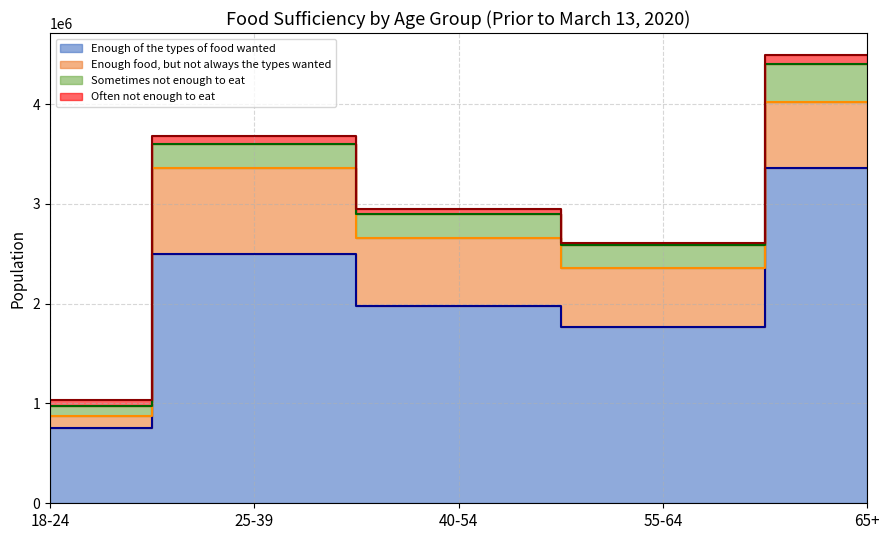

Between 40-54 and 55-64, which is larger?

40-54